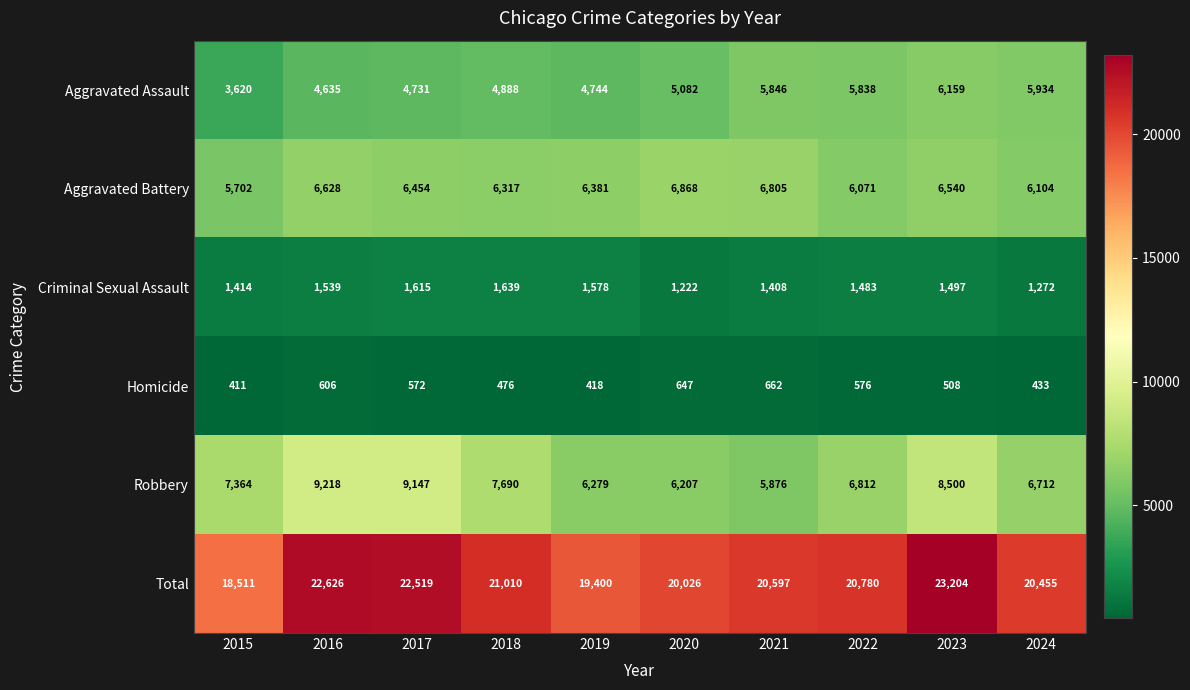

True or false: Aggravated Battery has a value of 6104 at 2024.

True